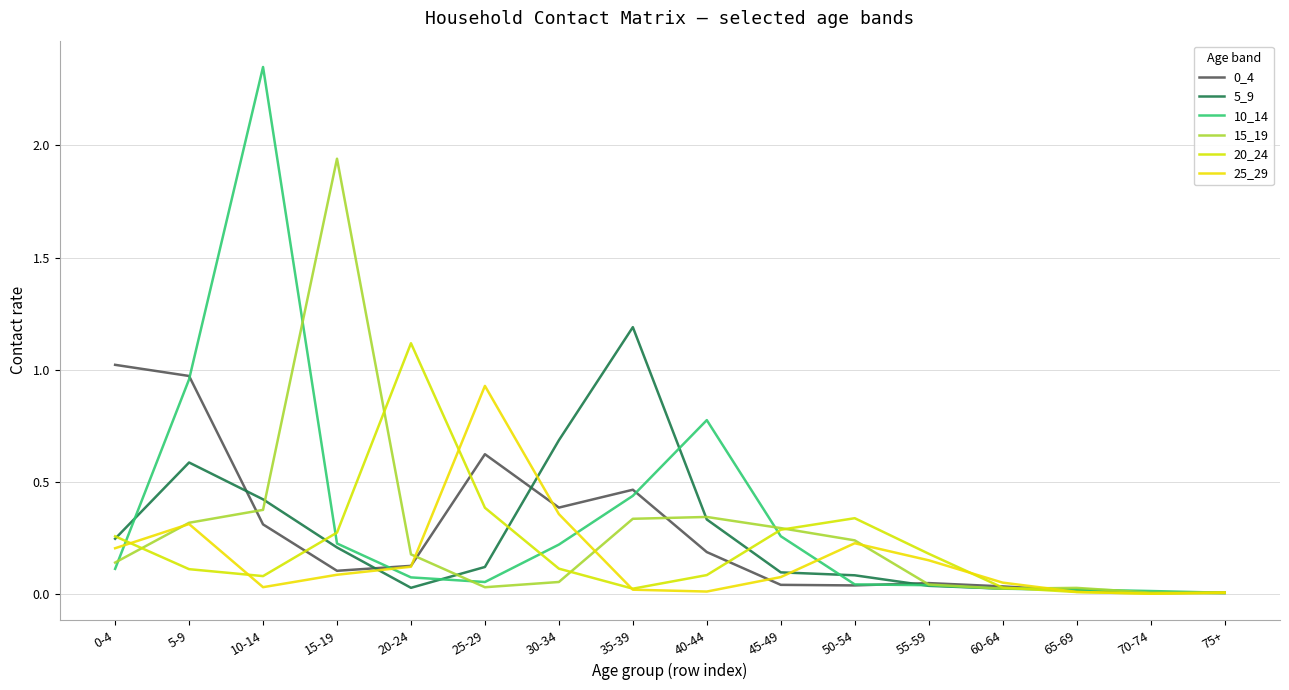

What is the maximum value for 0_4?

1.0